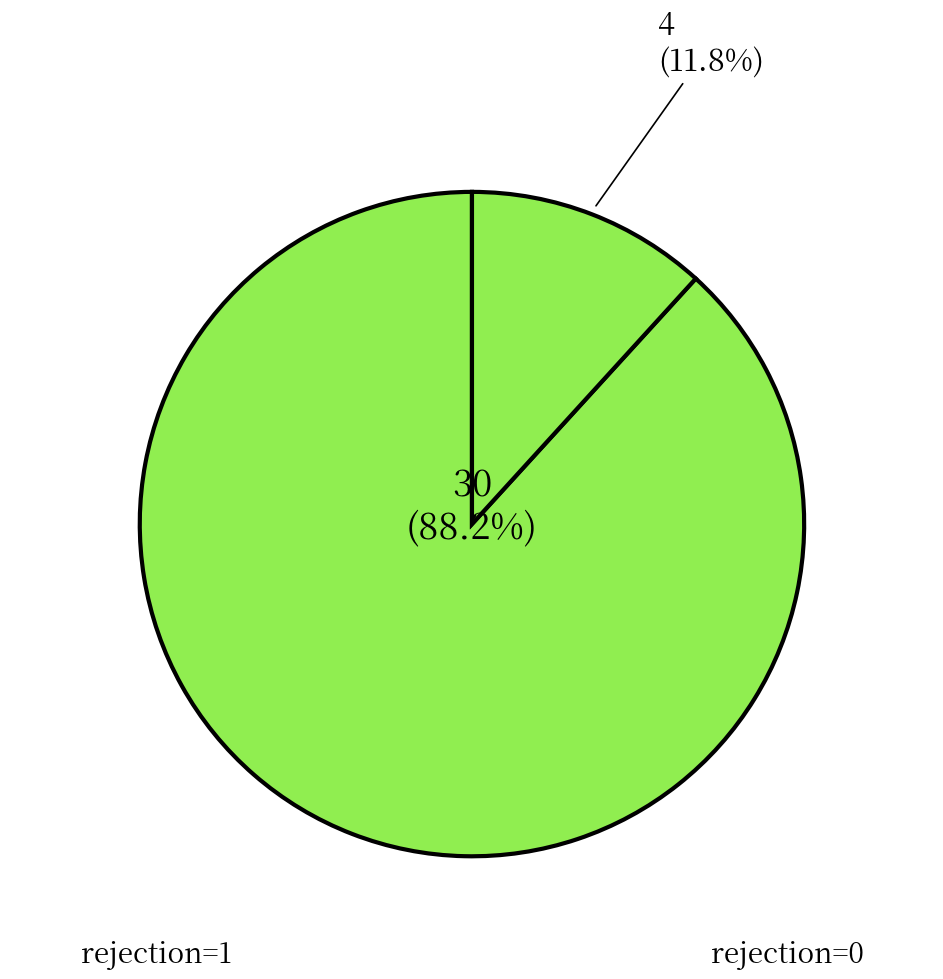

Which category has the smallest portion of the pie?

rejection=0